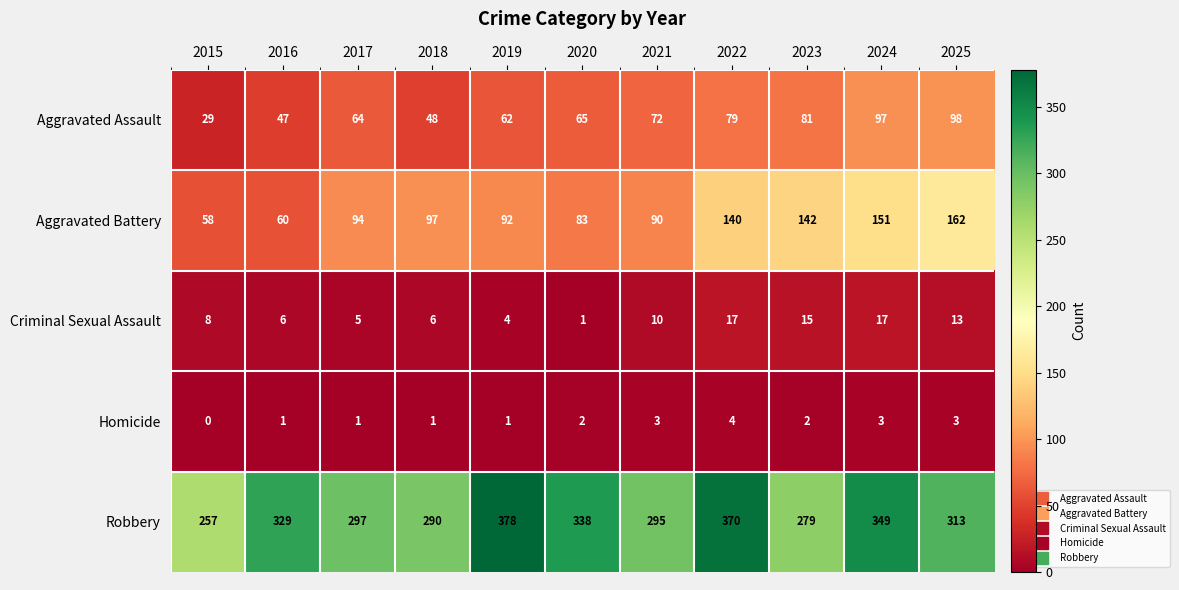

Count the number of data series in this chart.

5